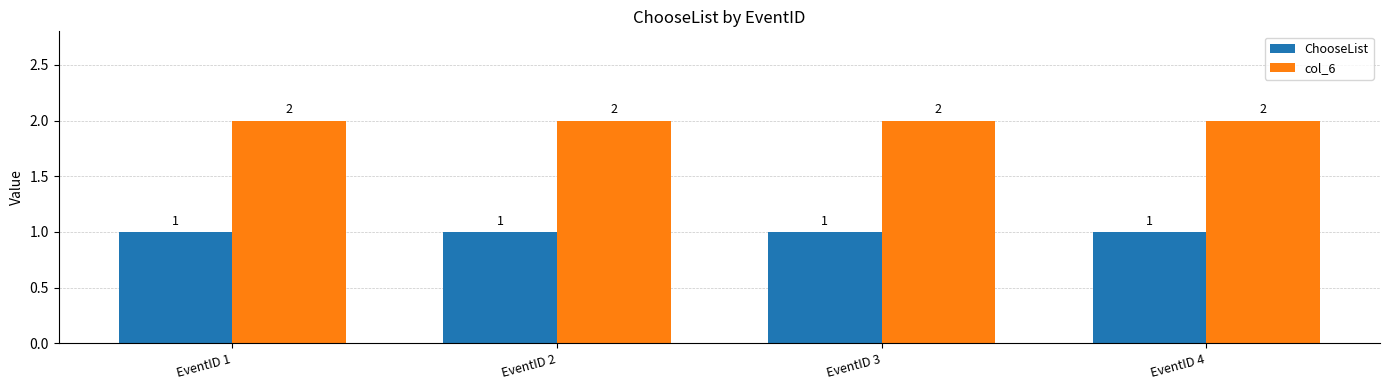

What is the difference between the highest and lowest values at EventID 4?

1